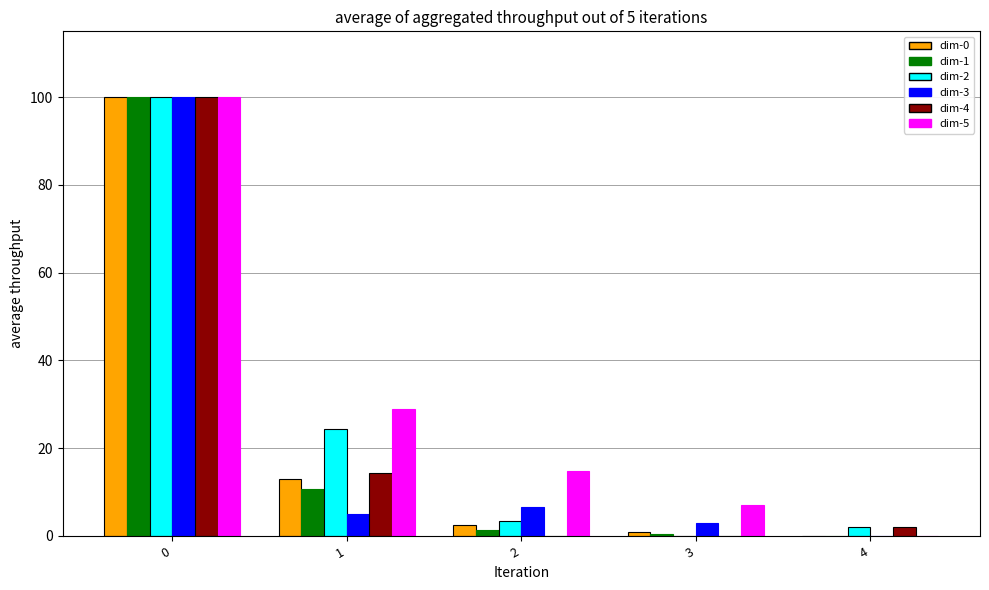

How many values in the dim-1 series exceed 1?

3